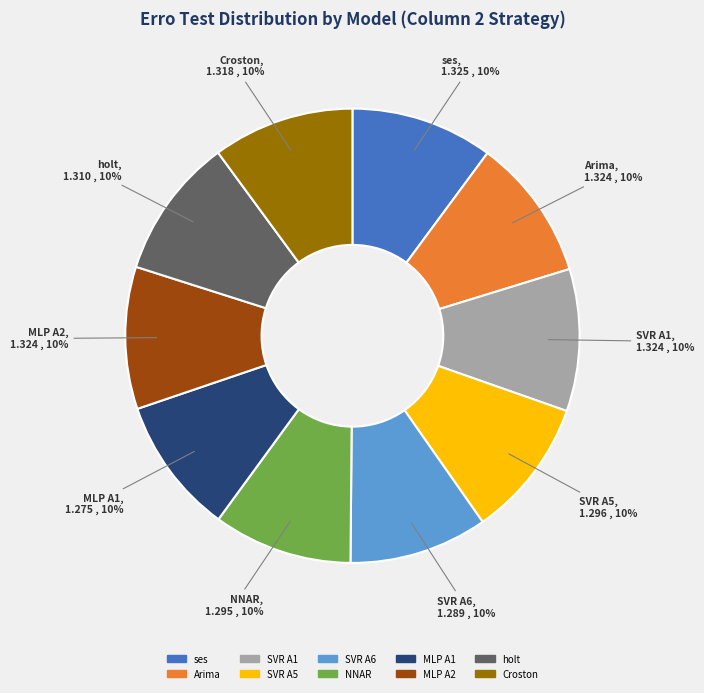

Is holt the majority of the pie?

No